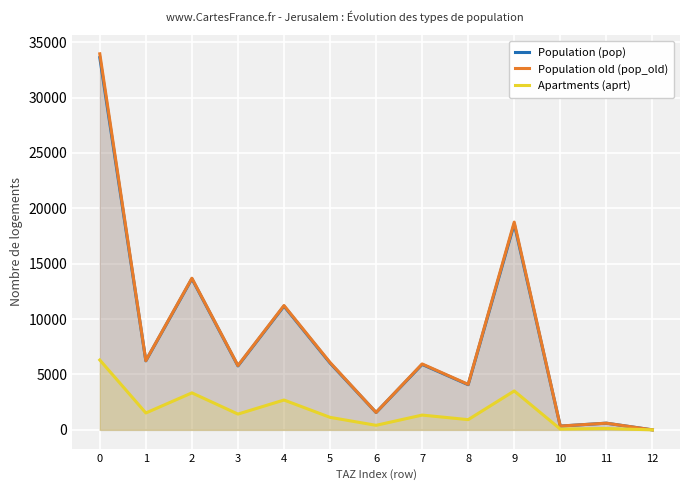

Reading left to right, extract all data points from this chart.

Population (pop): 0=33603.0	1=6230.0	2=13644.3	3=5773.1	4=11171.4	5=6034.2	6=1567.3	7=5906.6	8=4075.8	9=18593.4	10=343.0	11=605.1	12=0.0
Population old (pop_old): 0=33946.0	1=6249.7	2=13687.5	3=5804.3	4=11222.1	5=6083.7	6=1572.6	7=5949.9	8=4105.7	9=18753.9	10=341.9	11=603.1	12=0.0
Apartments (aprt): 0=6307.2	1=1525.0	2=3340.5	3=1424.8	4=2693.8	5=1129.4	6=410.0	7=1335.2	8=921.3	9=3513.4	10=70.5	11=124.3	12=0.0